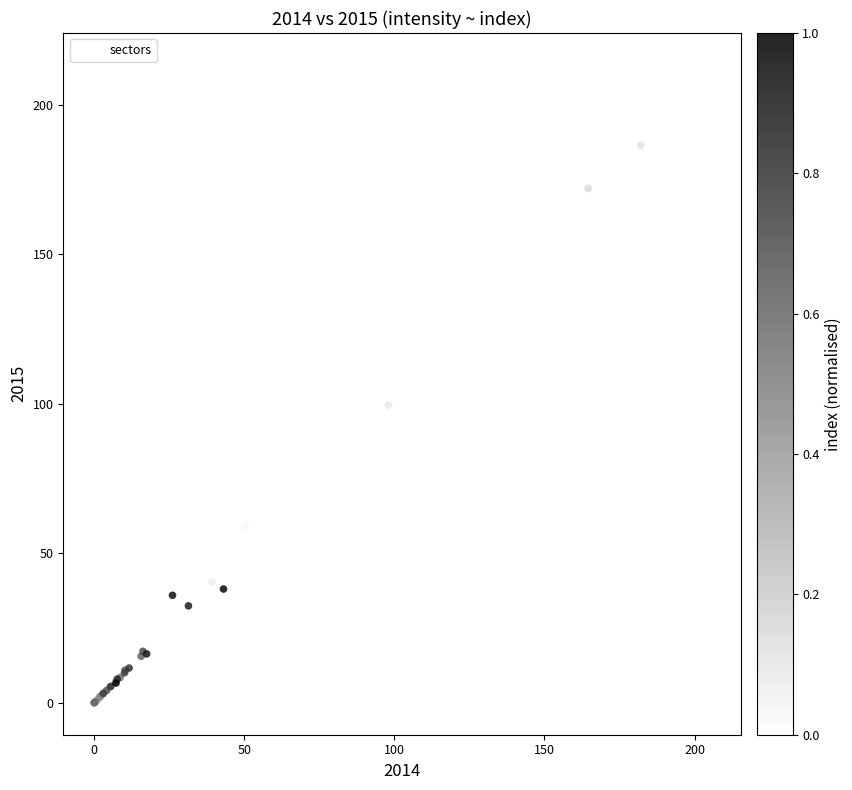

What Y value in the scatter plot is closest to 106?

99.6